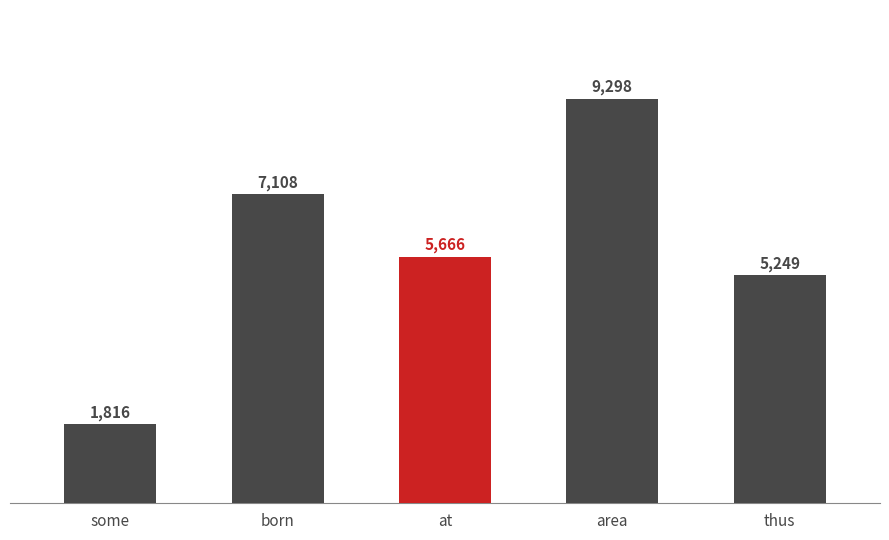

List the labels in order of value, largest first.

area, born, at, thus, some